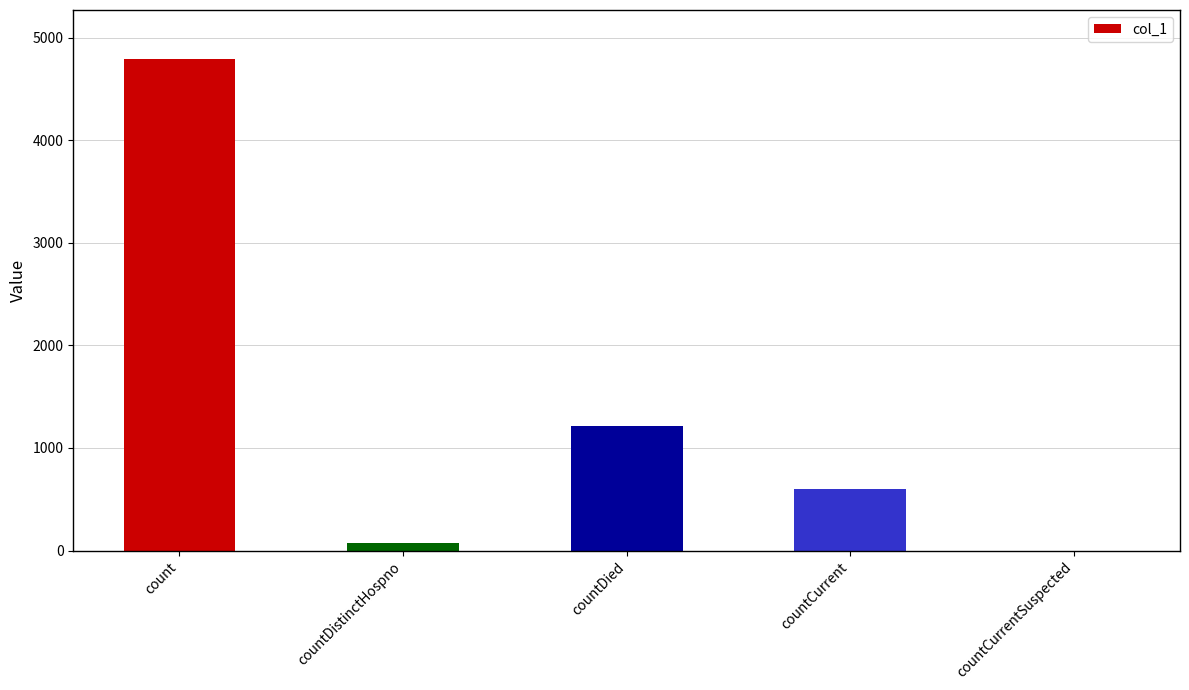

Where is the data nearest to the value 2396?

countDied